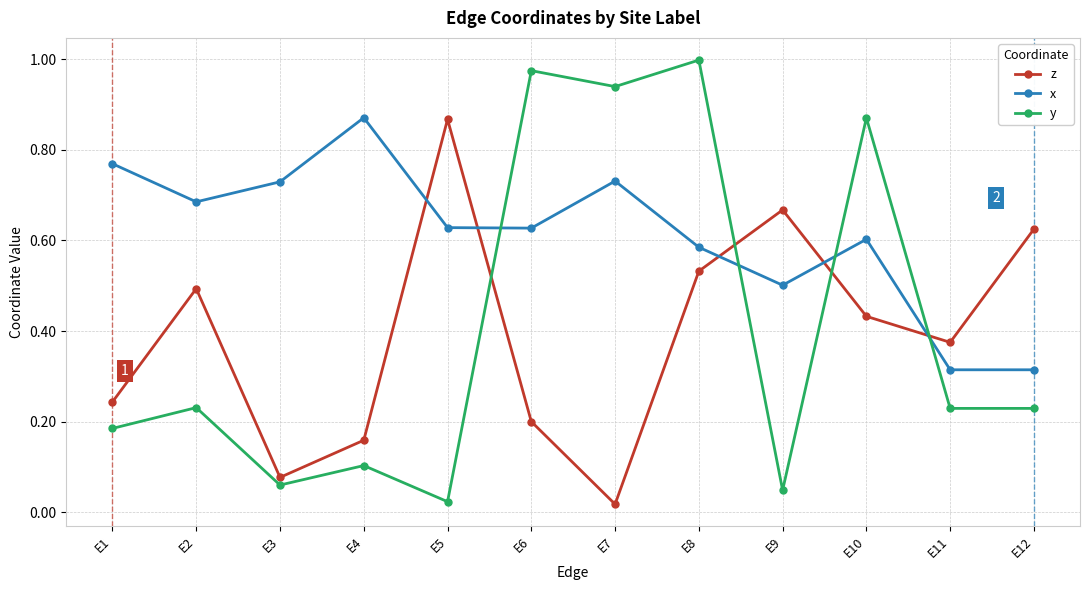

Which category has the highest value in the z series?

E5